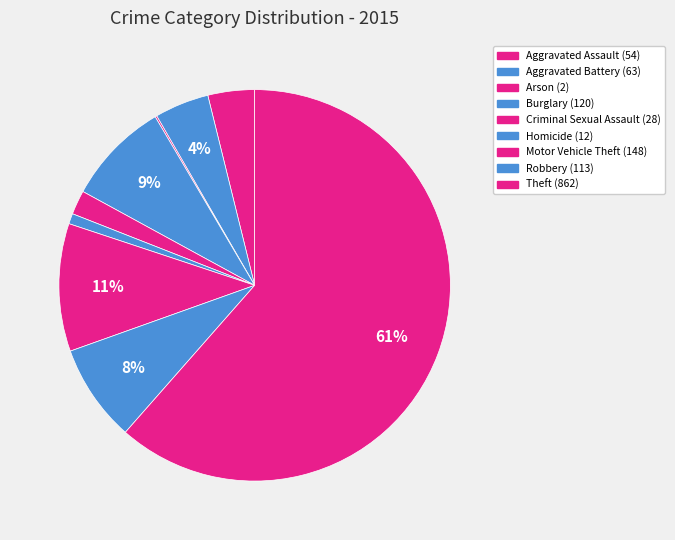

To the nearest percent, what is the average slice percentage?

11%